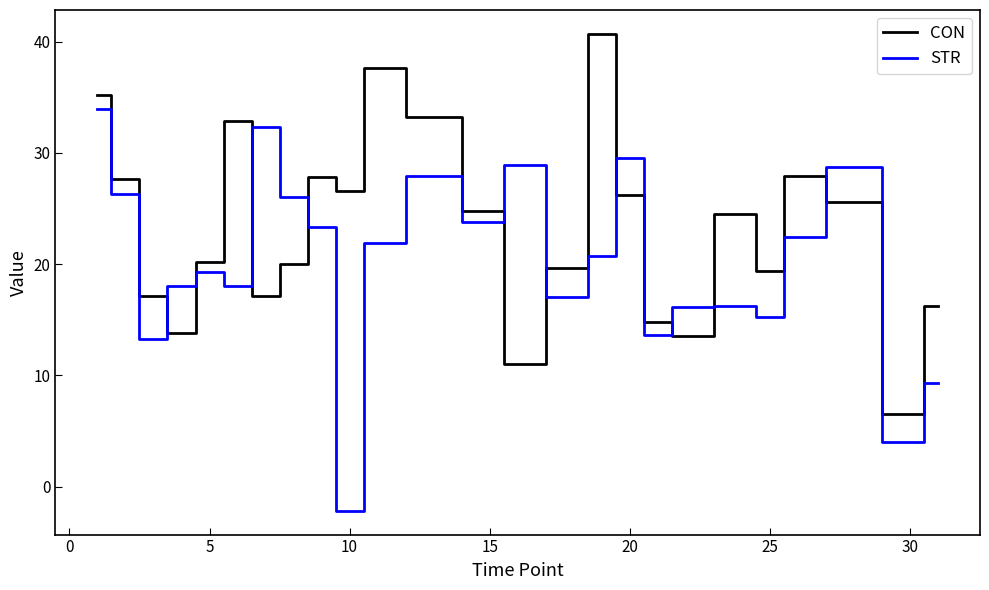

How many distinct data groups are displayed?

2